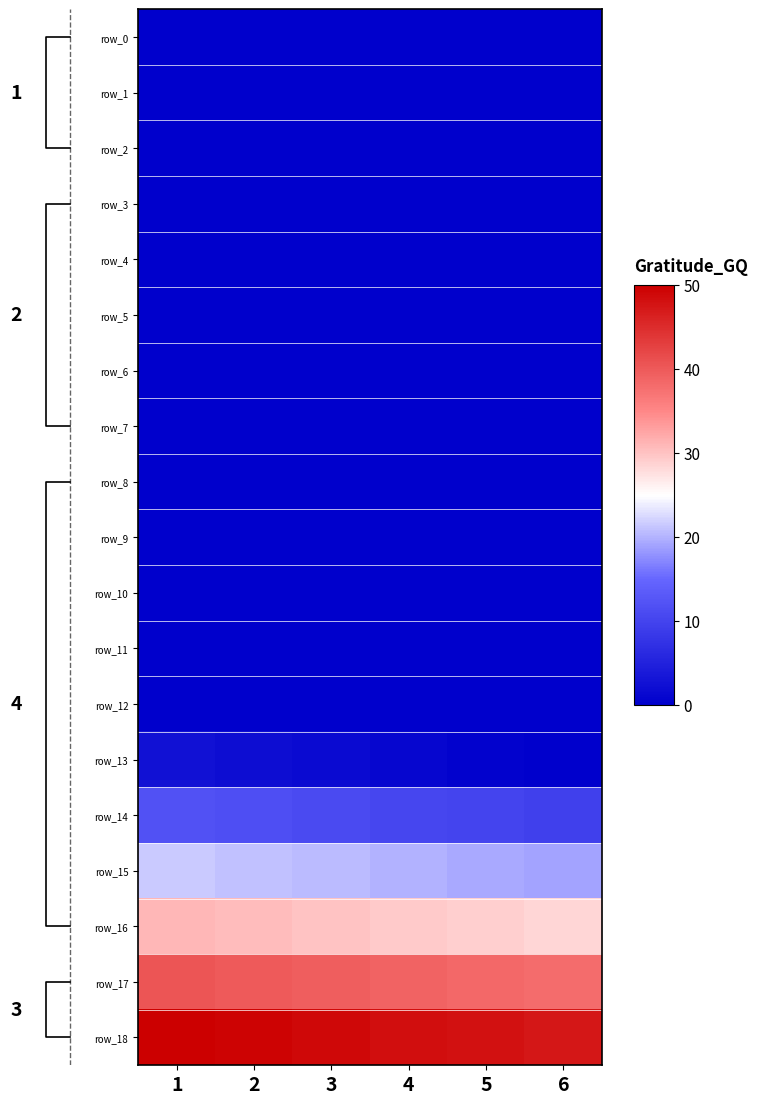

How many data points does each series have?

6